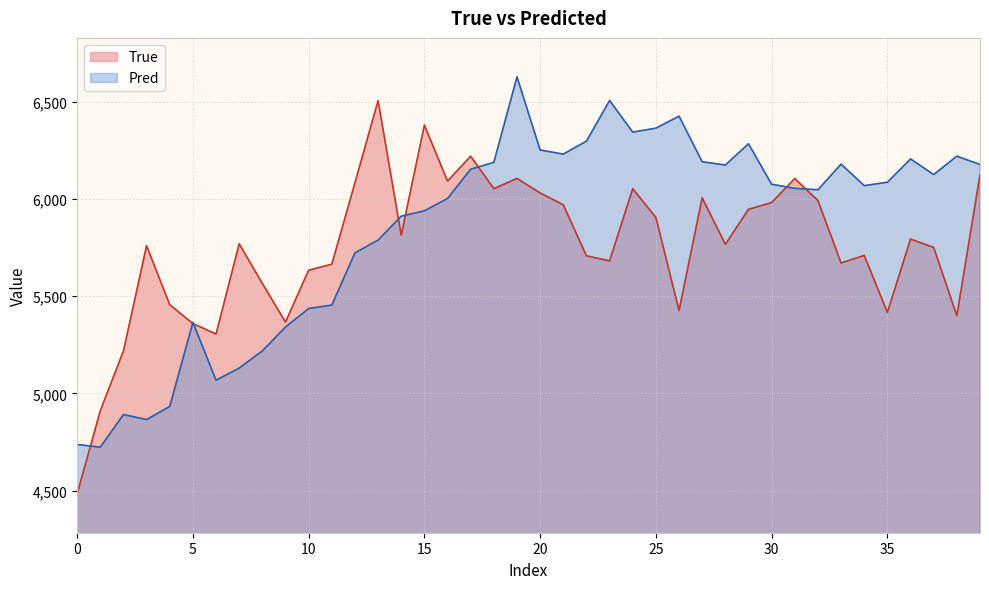

Does the chart display data point markers on the line(s)?

No